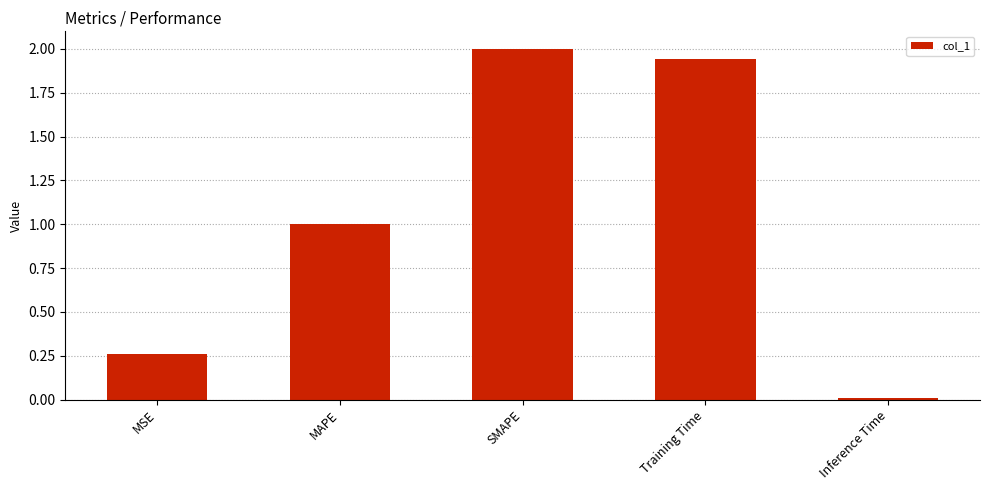

Rank the categories by value from lowest to highest.

Inference Time, MSE, MAPE, Training Time, SMAPE